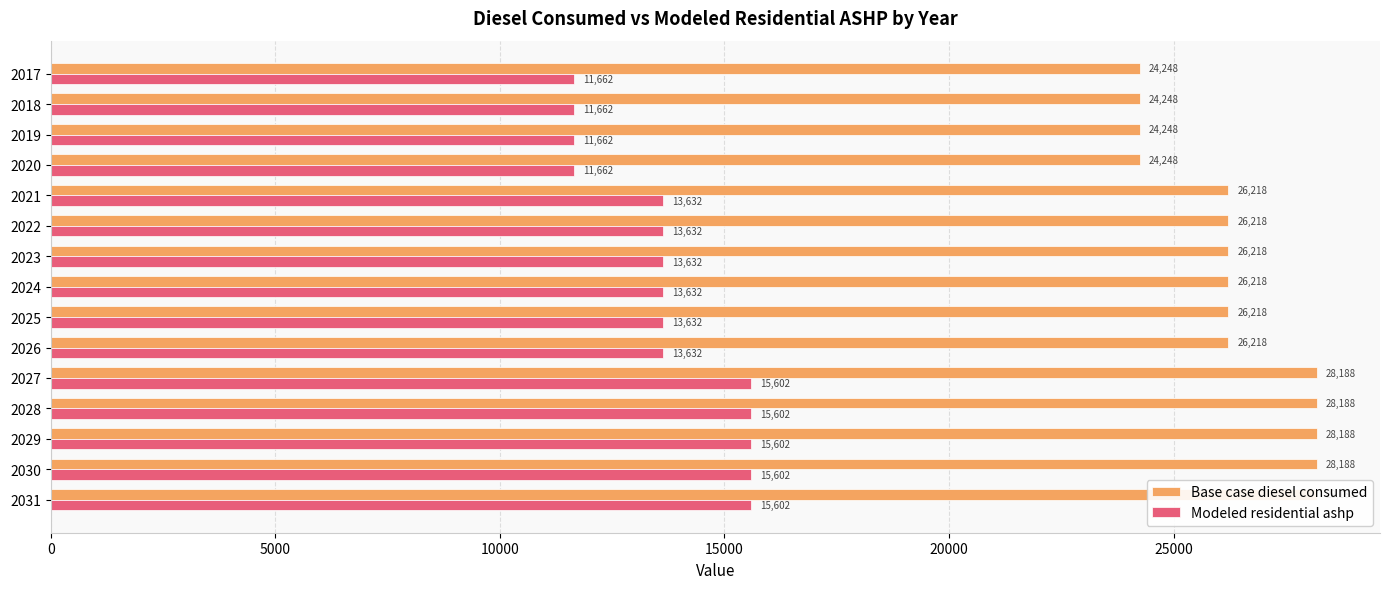

What position from the left is 10000?

3